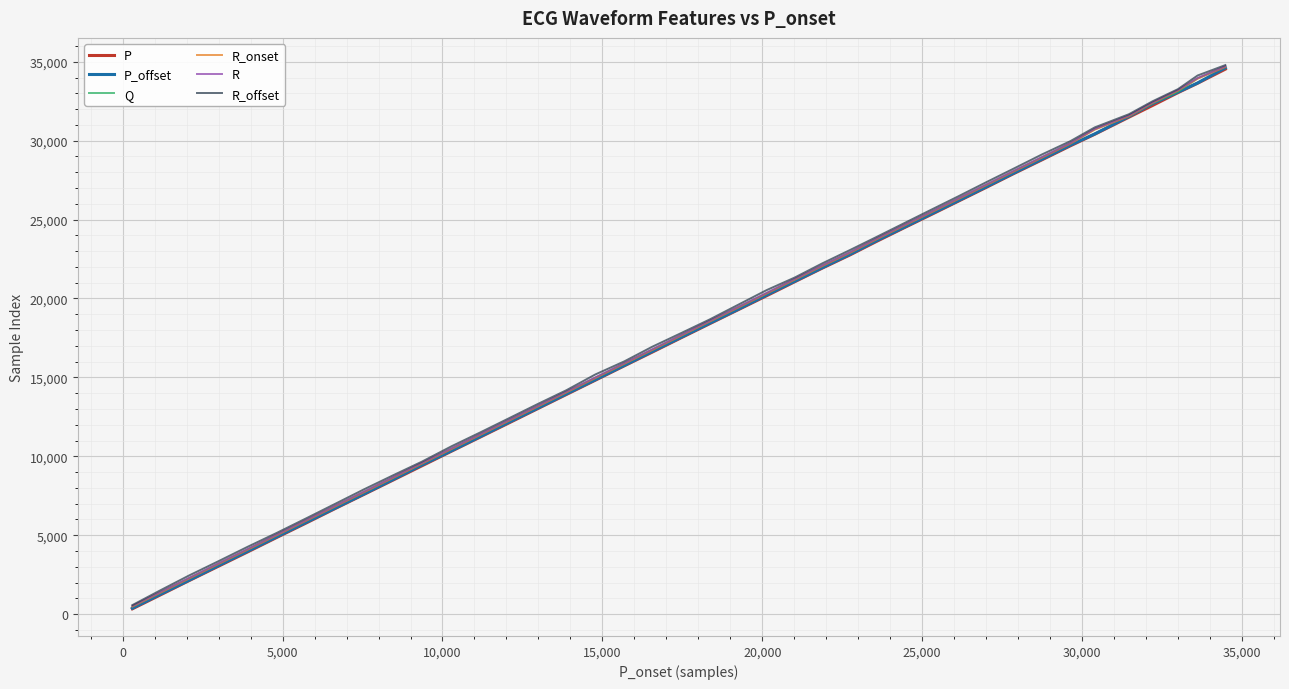

What is the highest value of the P_offset series?

34615